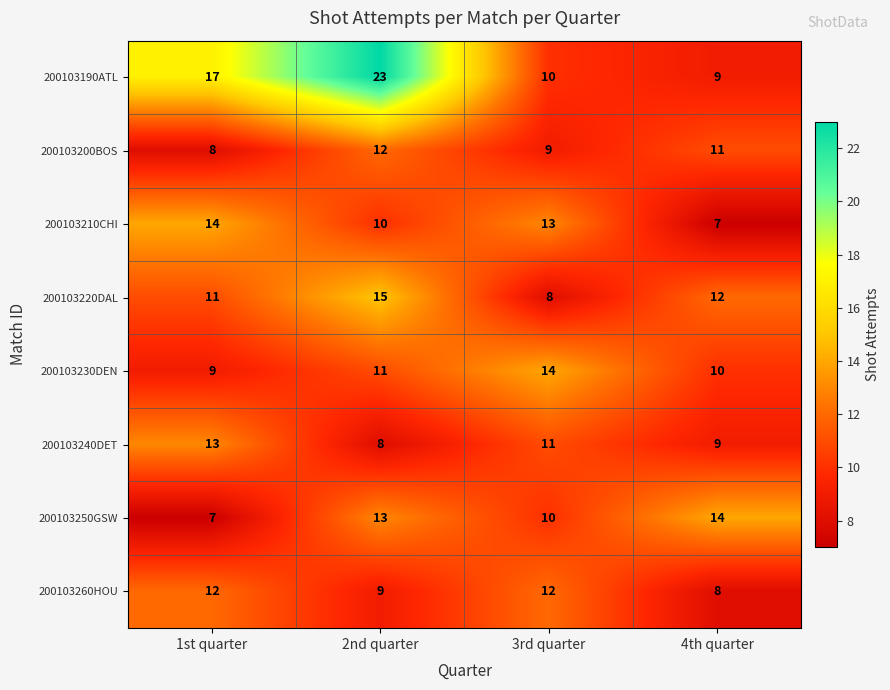

Which series changed the most between 2nd quarter and 4th quarter?

200103190ATL